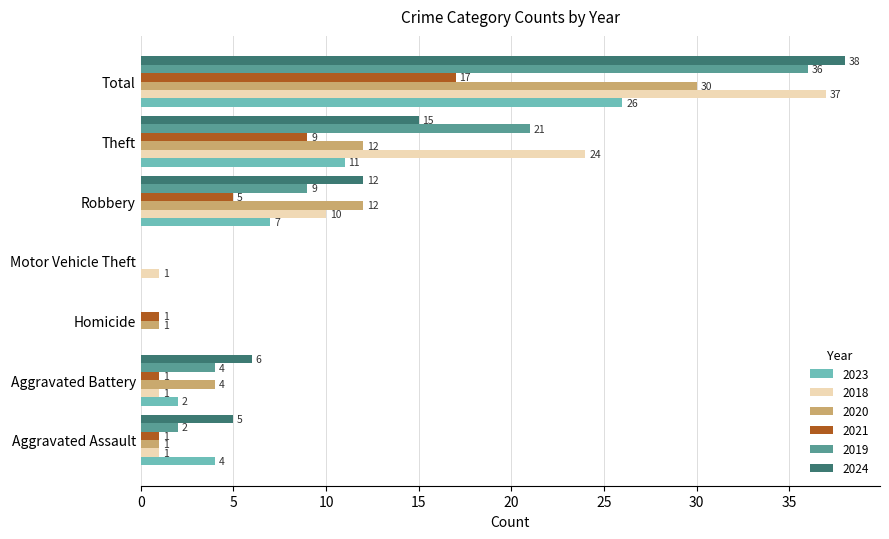

What is the maximum value for 2020?

30